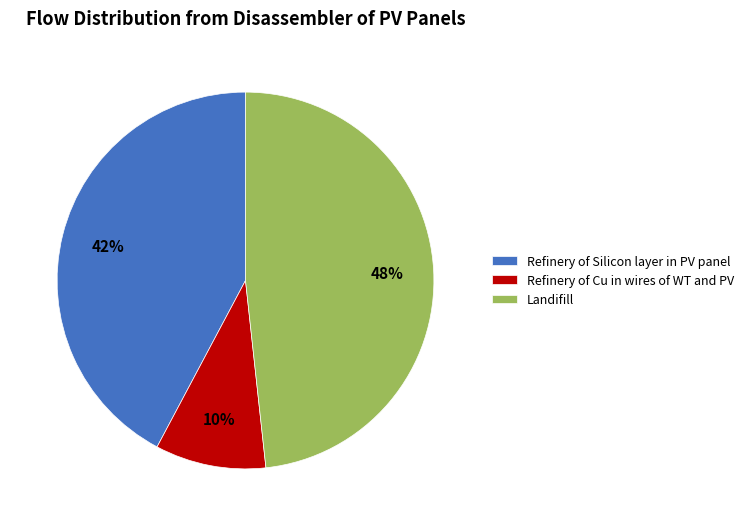

To the nearest percent, what is the combined percentage of Refinery of Silicon layer in PV panel and Refinery of Cu in wires of WT and PV?

52%